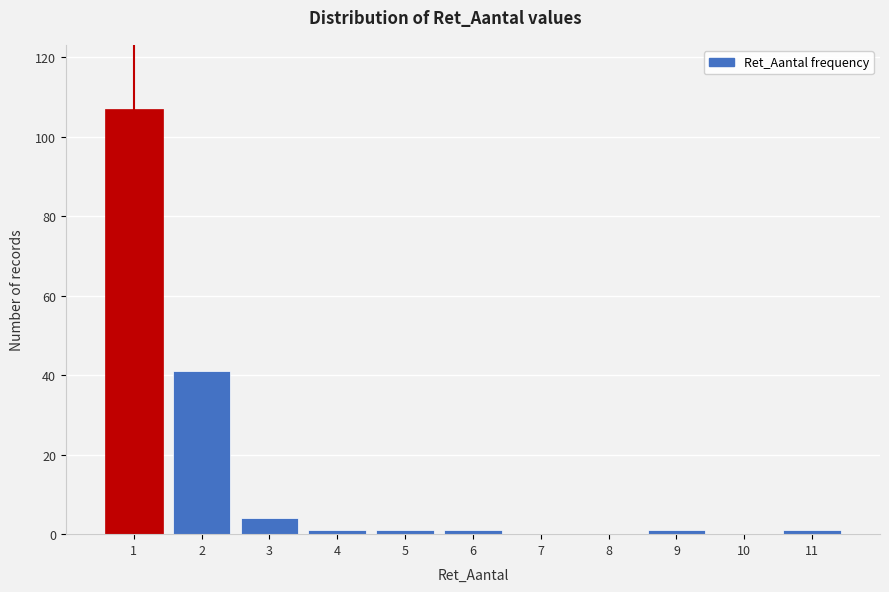

Reading left to right, transcribe this chart: for each bar, give the range it covers on the x-axis and its height. The values are not printed on the chart, so give them approximately, as read against the axis.

0.5 to 1.5: 108
1.5 to 2.5: 42
2.5 to 3.5: 4
3.5 to 4.5: under 2
4.5 to 5.5: under 2
5.5 to 6.5: under 2
6.5 to 7.5: 0
7.5 to 8.5: 0
8.5 to 9.5: under 2
9.5 to 10.5: 0
10.5 to 11.5: under 2